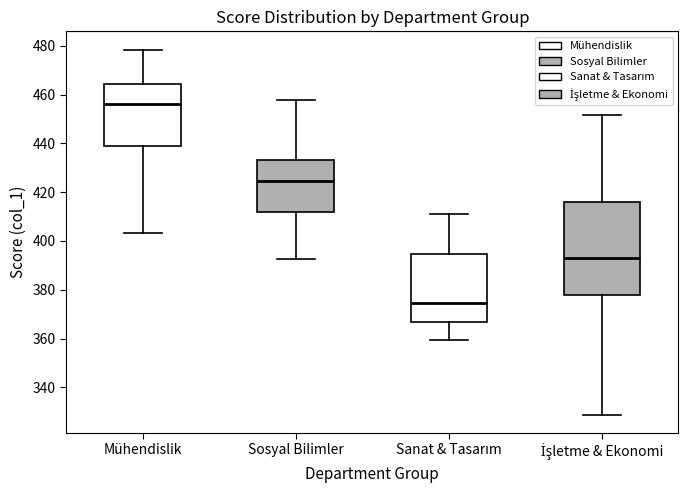

Comparing the boxes themselves (not the whiskers), which one is the tallest?

İşletme & Ekonomi